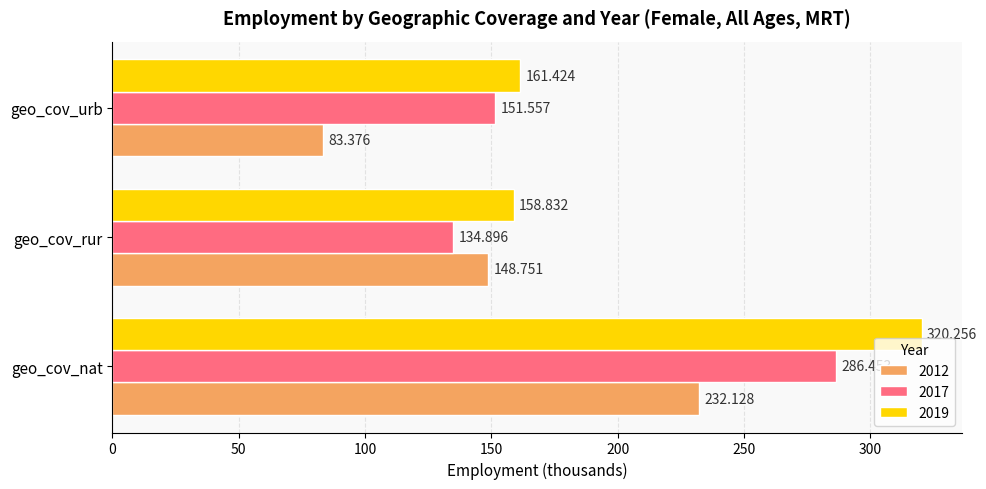

Is it true that 2019 equals 564.7 at geo_cov_nat?

False